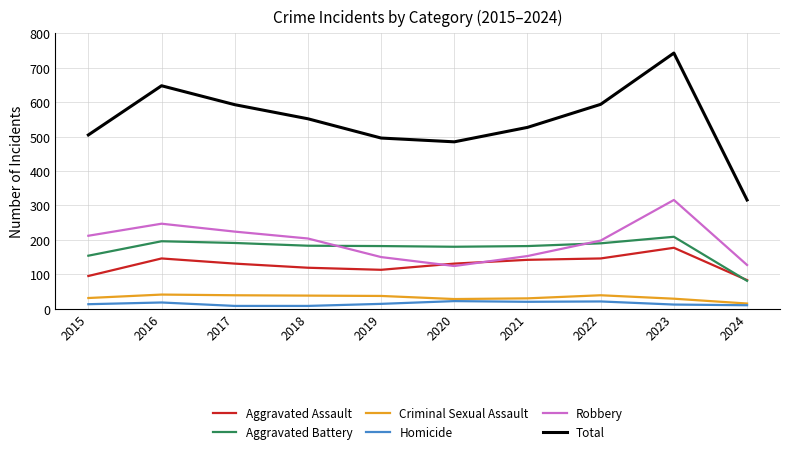

Is it true that Criminal Sexual Assault equals 28 at 2020?

True